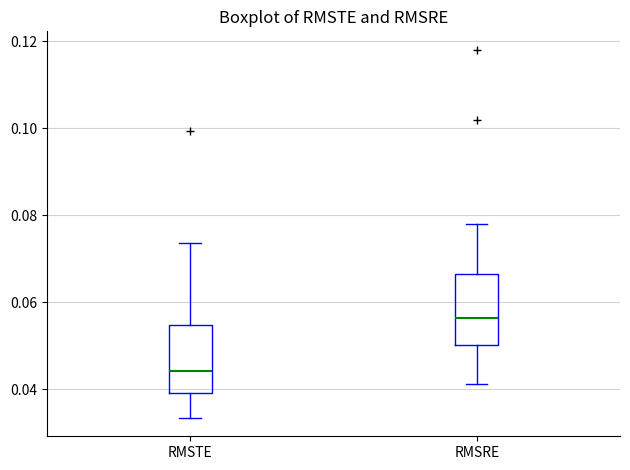

Reading left to right, transcribe this box plot: for each box, give where its median line is, the range the box spans, and where its two whiskers end, as read against the y-axis. The values are not printed on the chart, so give them approximately, as read against the axis.

RMSTE: median 0.044, box 0.040 to 0.054, whiskers 0.034 to 0.074
RMSRE: median 0.056, box 0.050 to 0.066, whiskers 0.042 to 0.078